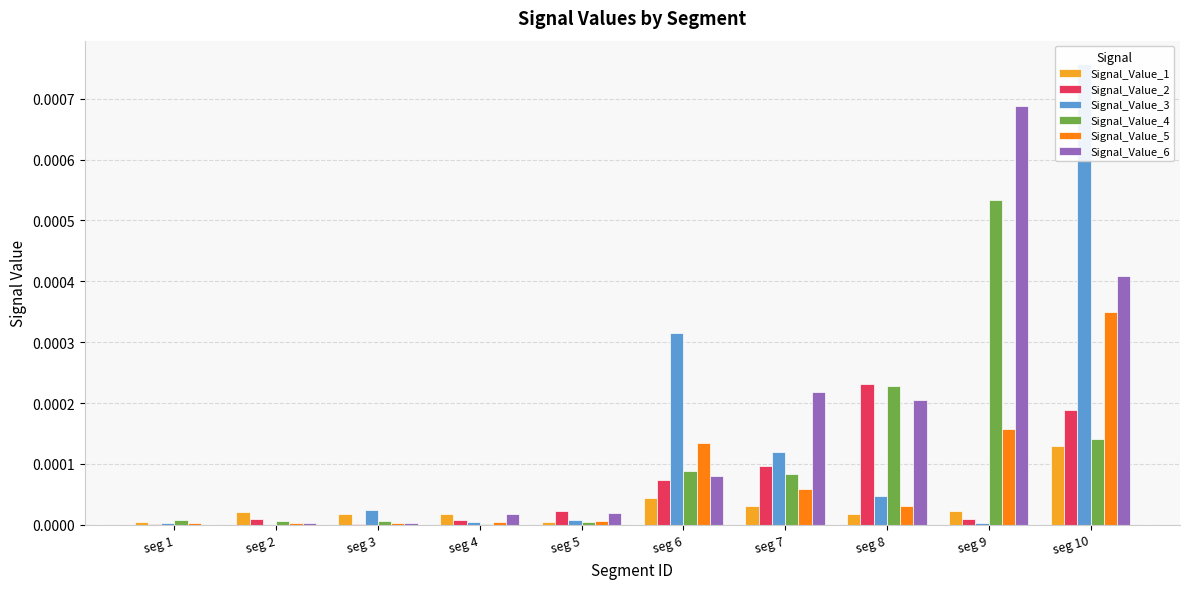

How many groups of bars are there?

10